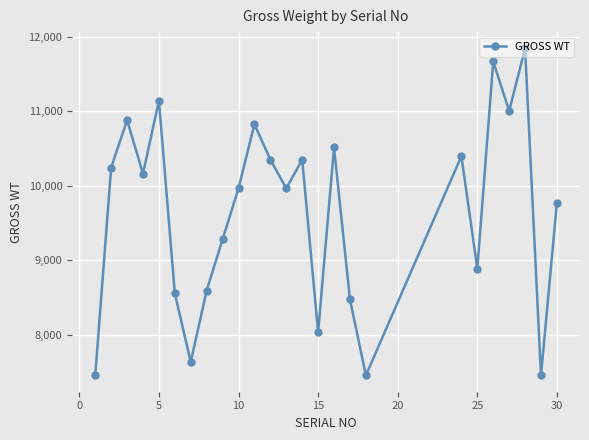

What is the smallest value displayed?

7455